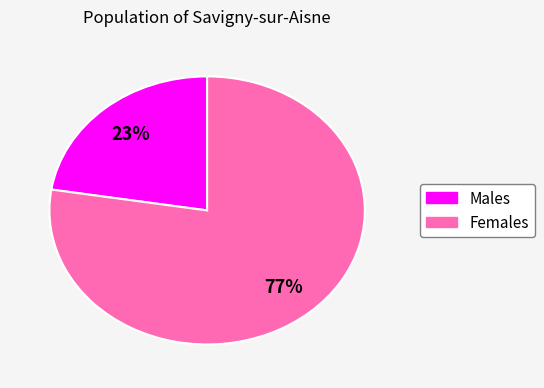

Is there any slice that represents more than half of the pie?

Yes